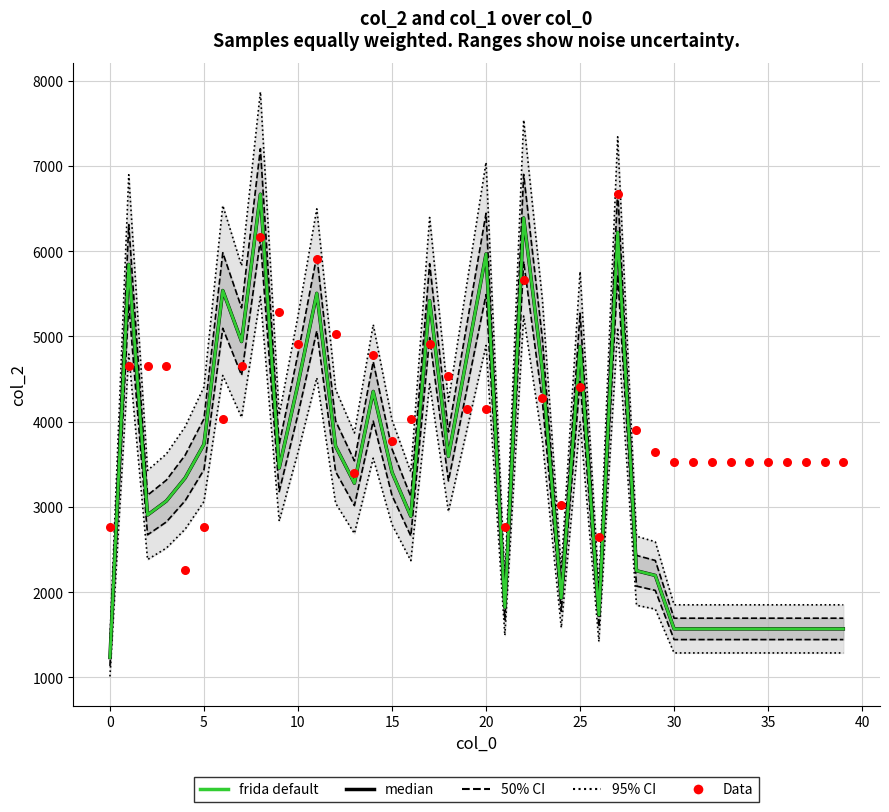

Which series has the largest total across all categories?

Data